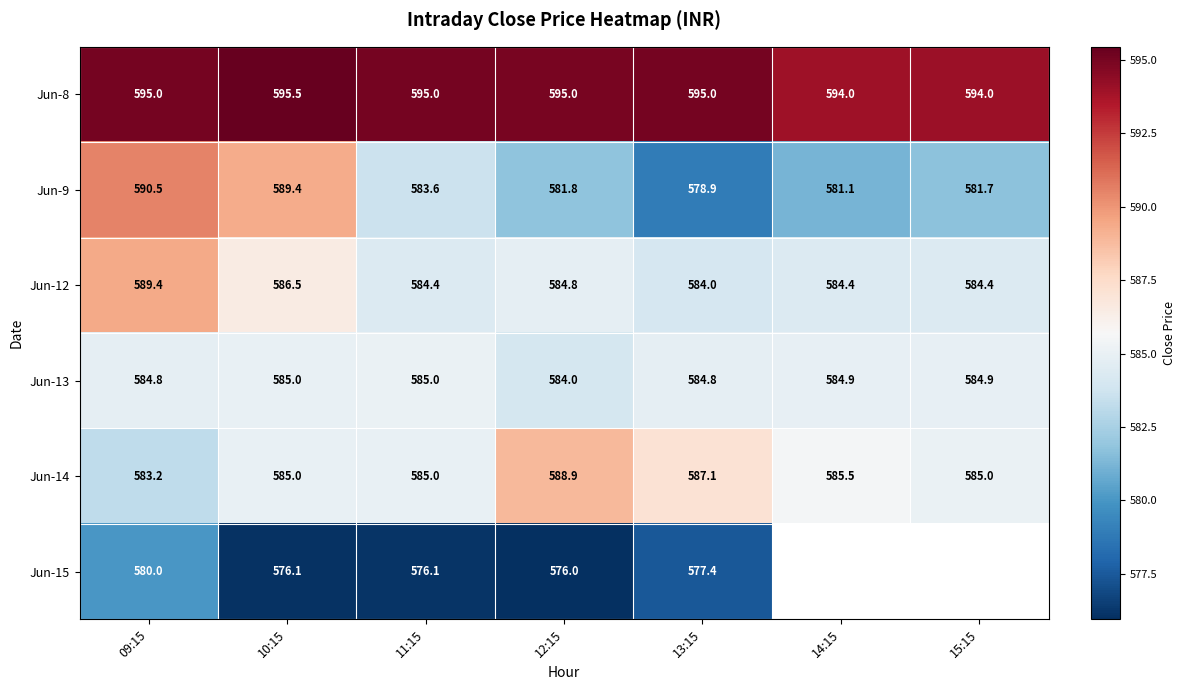

The value of Jun-9 at 09:15 is 590.5. True or false?

True